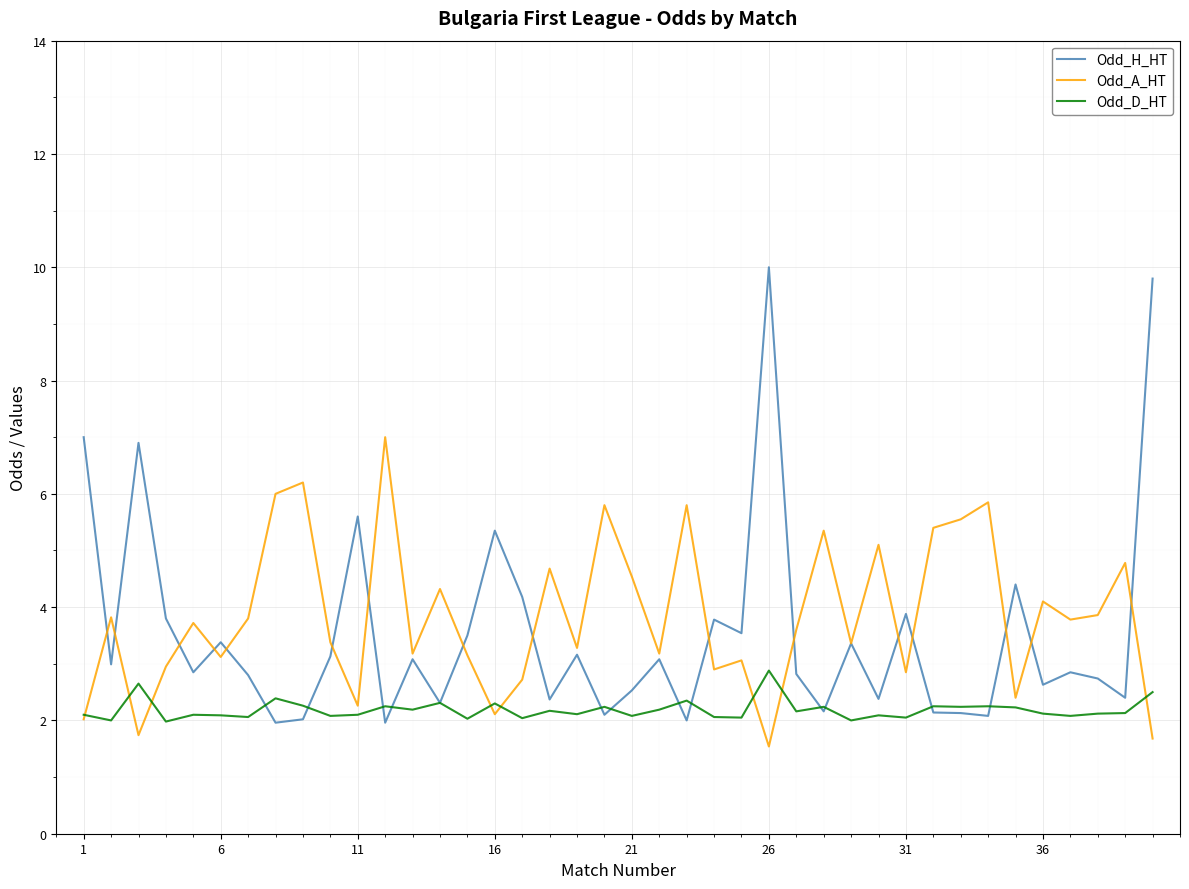

Which series has the largest range (max minus min)?

Odd_H_HT